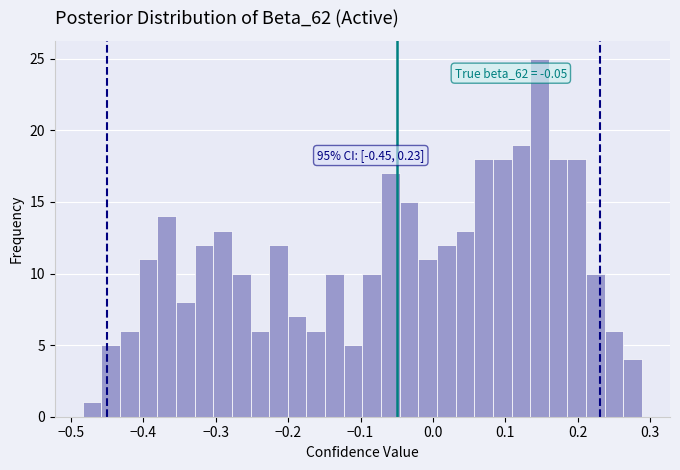

Read against the x-axis, roughly where is the centre of the tallest bar?

0.15